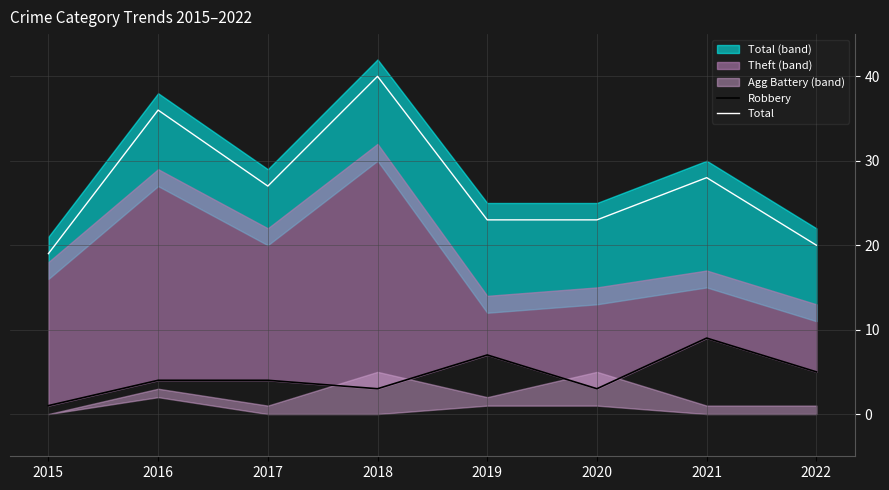

True or false: Robbery has more than 0 points higher than both neighbors.

True